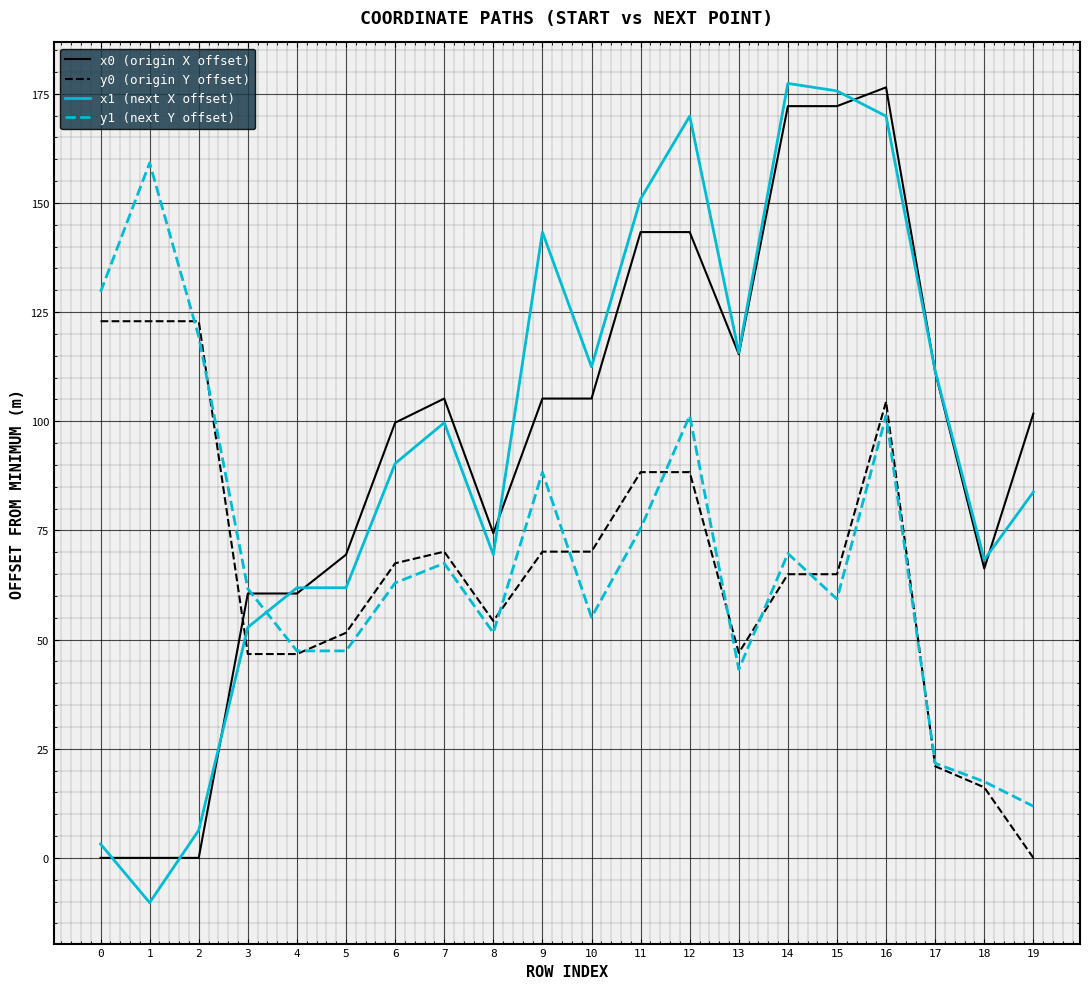

Between 0 and 15, which series saw the biggest shift?

x1 (next X offset)